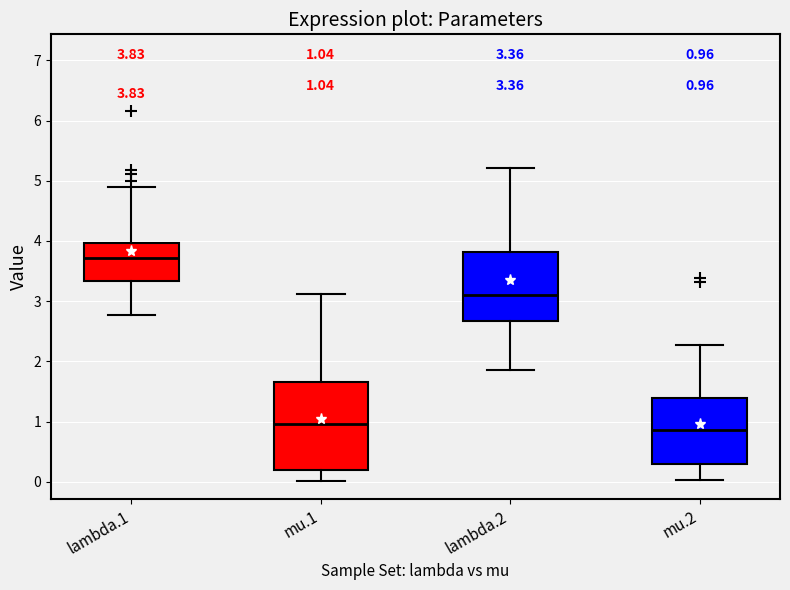

Which box has the lowest median line?

mu.2